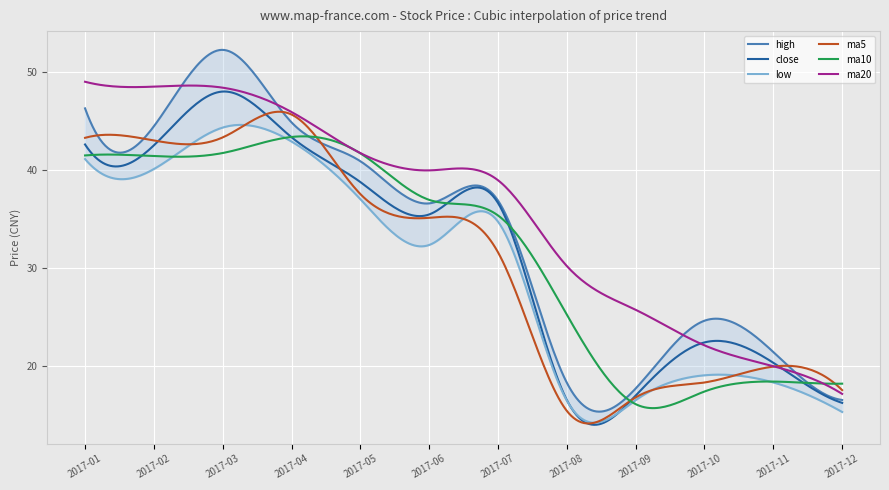

Which has a higher value, 2017-01 or 2017-12?

2017-01